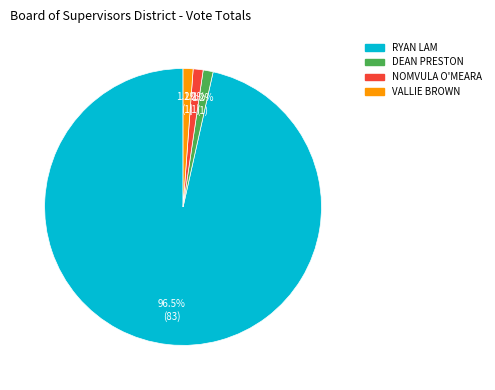

What is the largest slice in the pie chart?

RYAN LAM